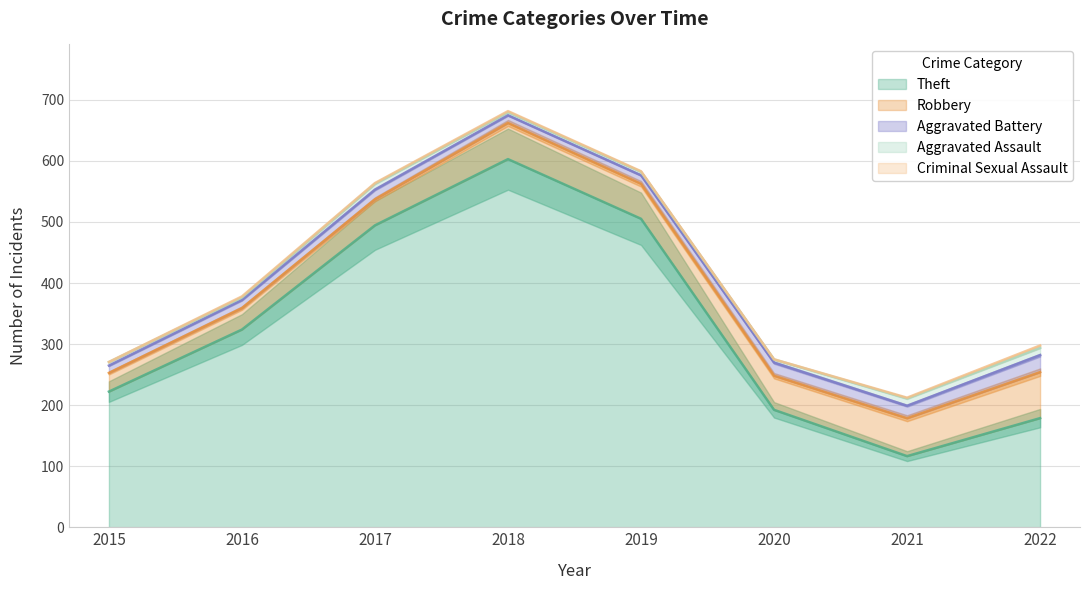

What is the total value across all series at 2019?

613